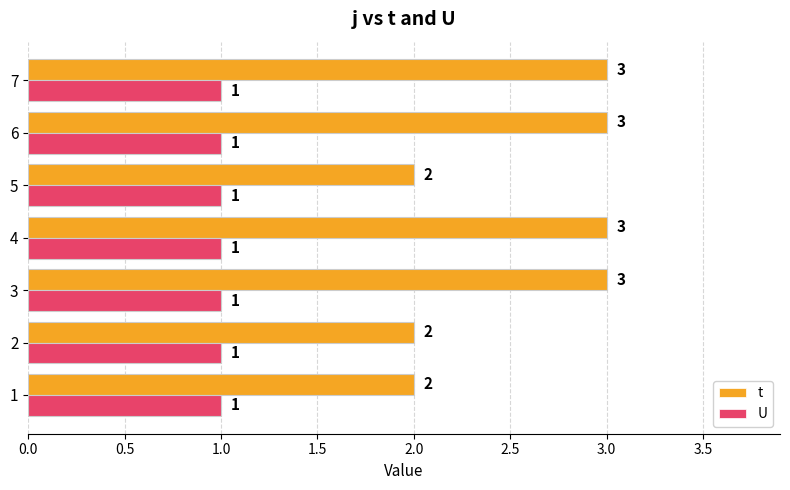

Read the t value at 4.

3